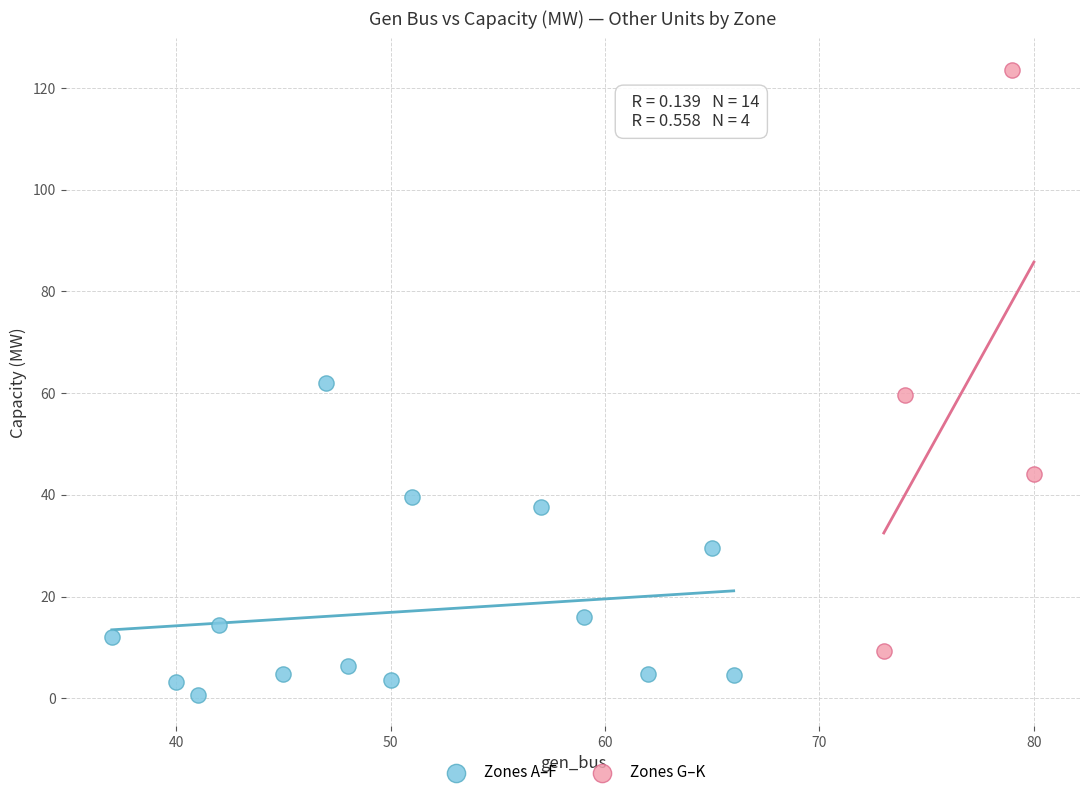

Which series has the largest Y range (max minus min)?

Zones G–K